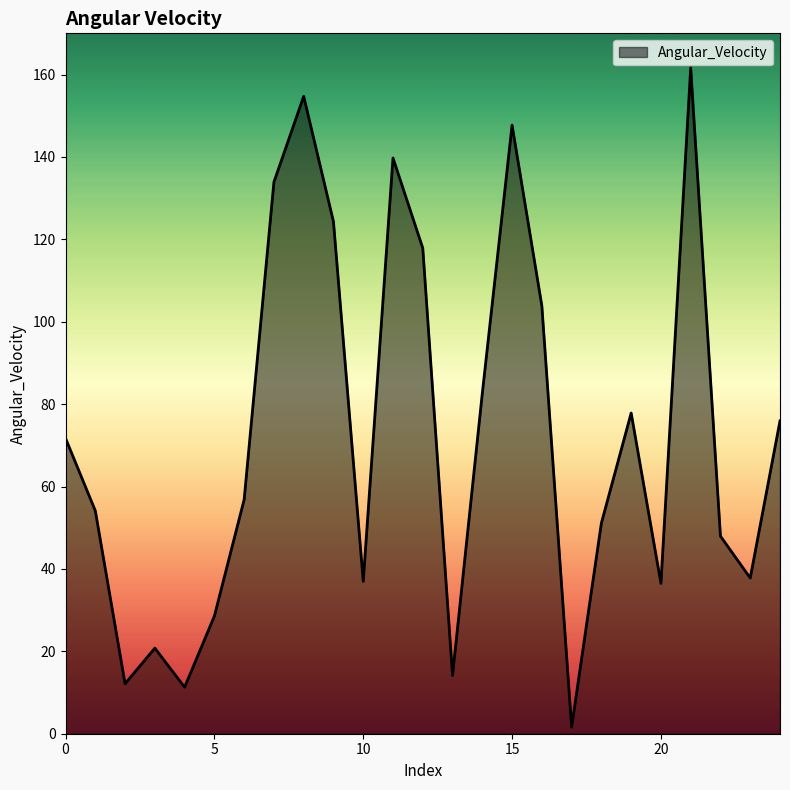

What is the difference between the maximum and minimum values?

160.0